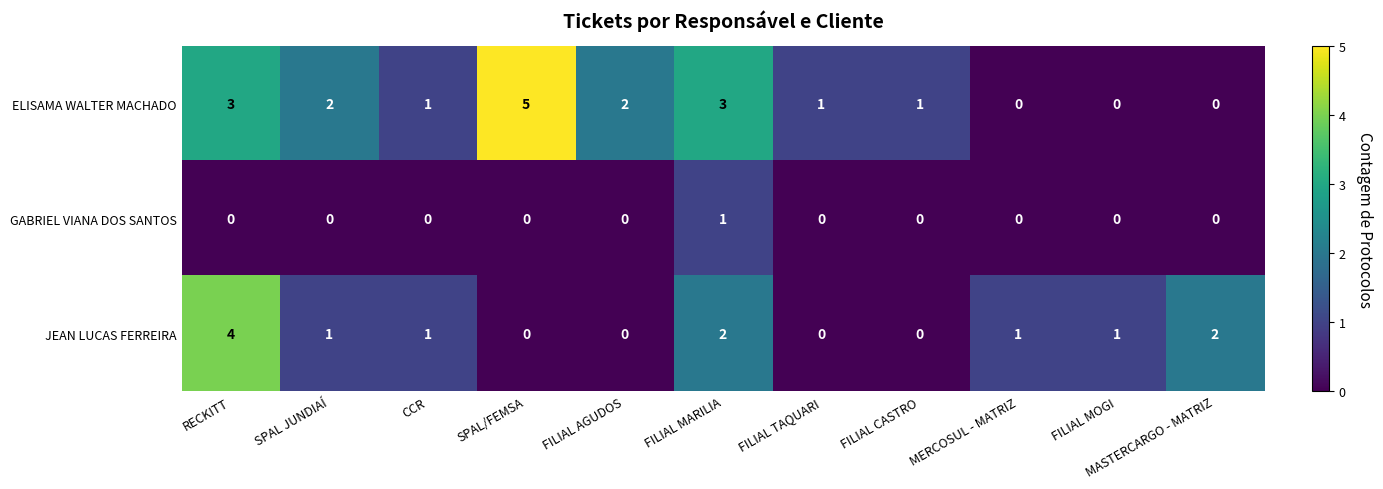

True or false: ELISAMA WALTER MACHADO has a value of 0 at FILIAL CASTRO.

False